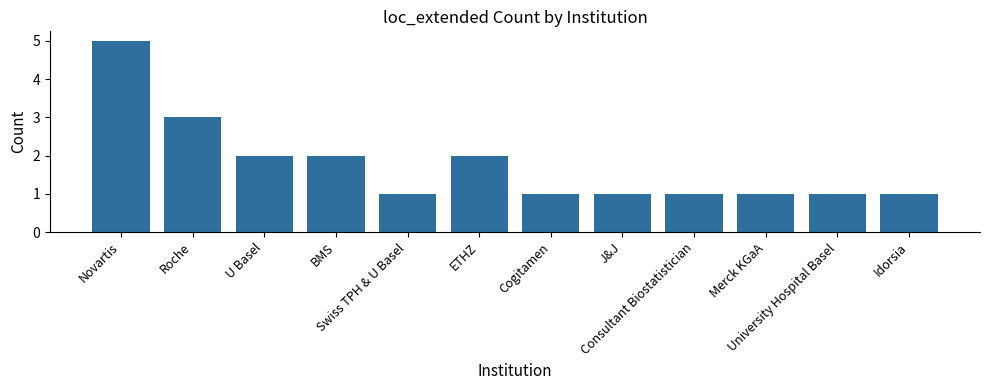

Approximately how many times larger is the value at Idorsia compared to Roche?

0.3